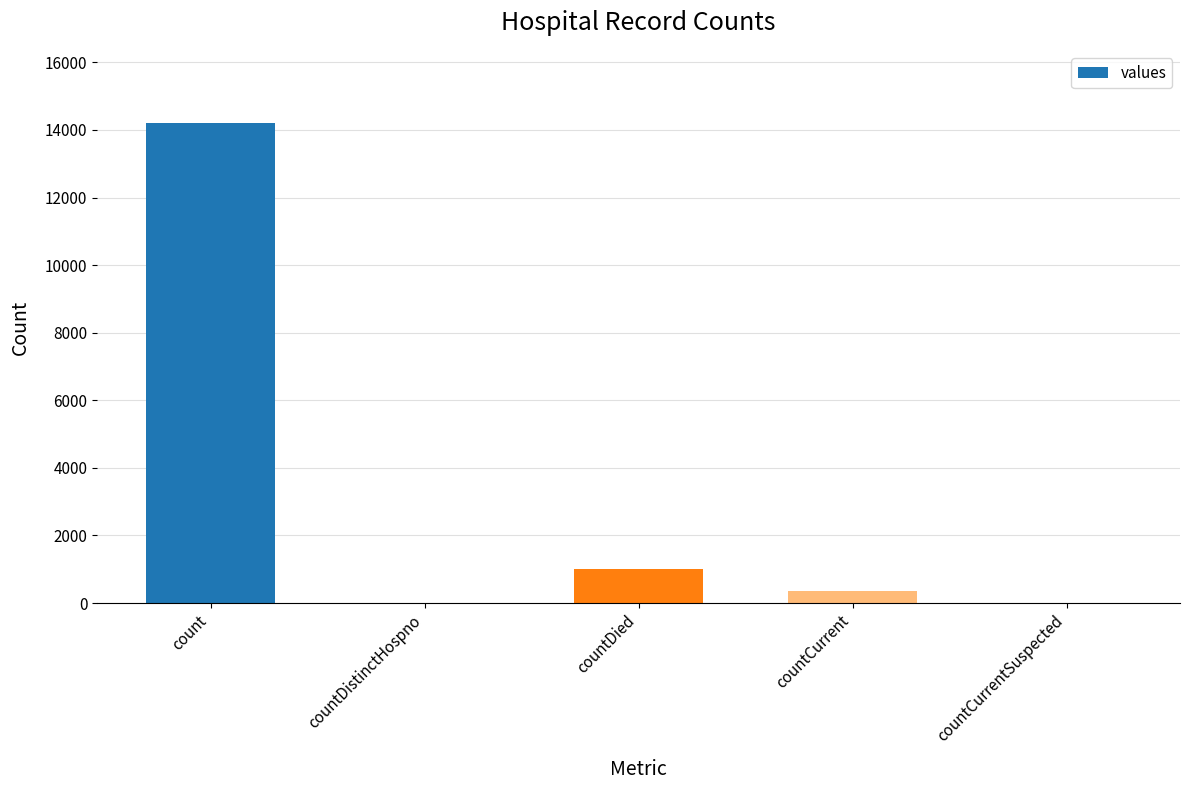

Are the bars horizontal?

No